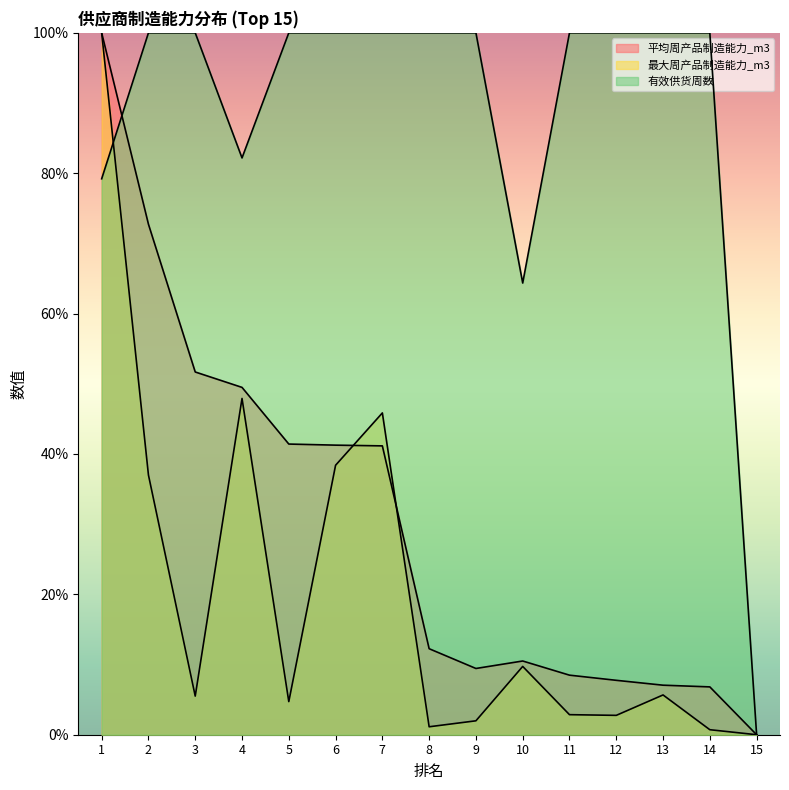

Which series has the widest spread of values?

平均周产品制造能力_m3